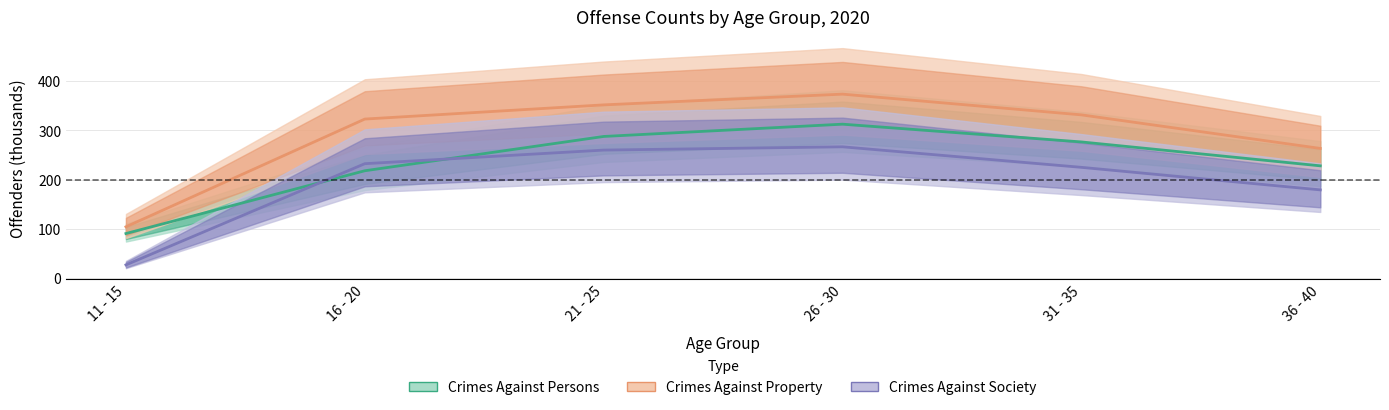

What is the smallest value displayed?

27.1